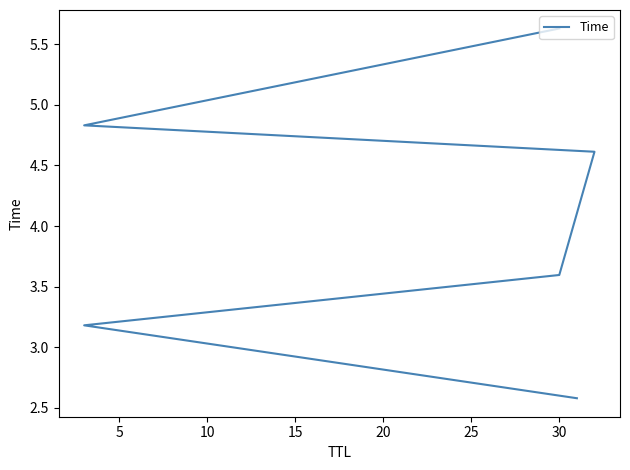

What is the ratio of the value at 5 to the value at 20?

0.7